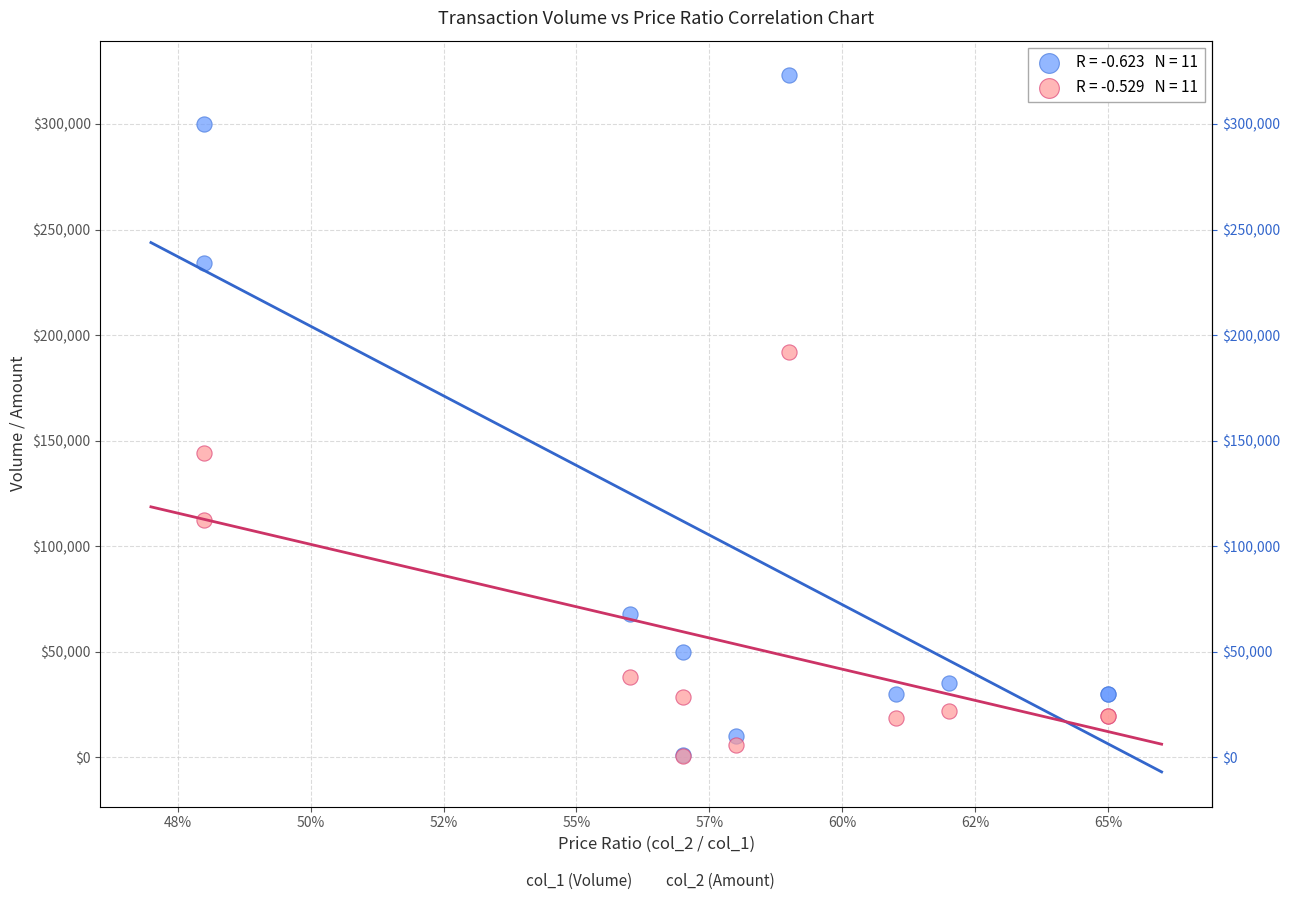

Across all series, what Y value is closest to 161785?

144000